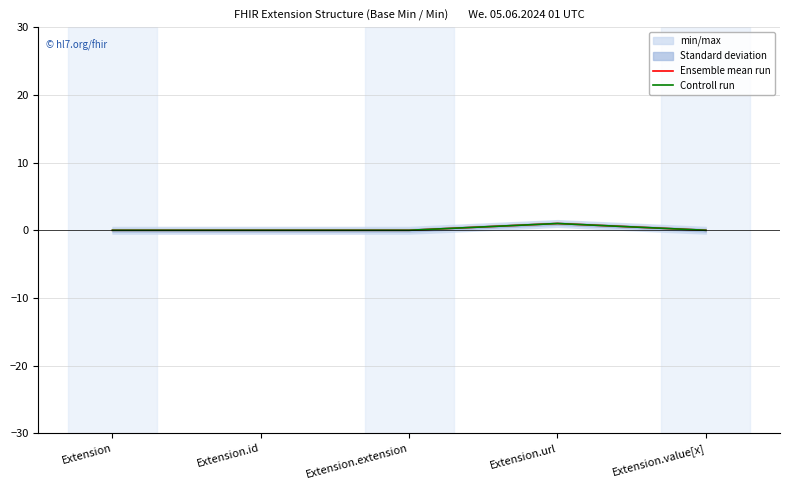

Is this an area chart (filled region under the line)?

No